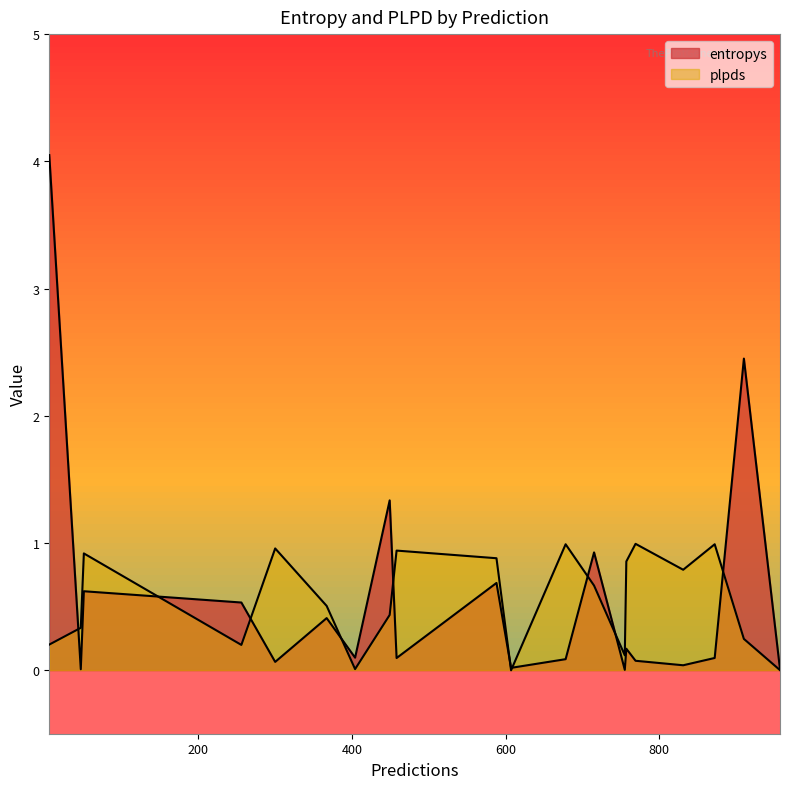

Which series has the largest range (max minus min)?

entropys